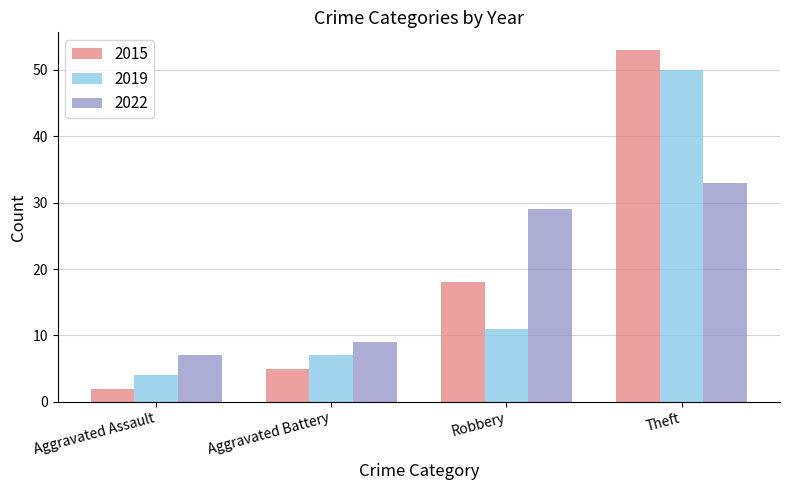

What are all the series names shown in the legend?

2015, 2019, 2022